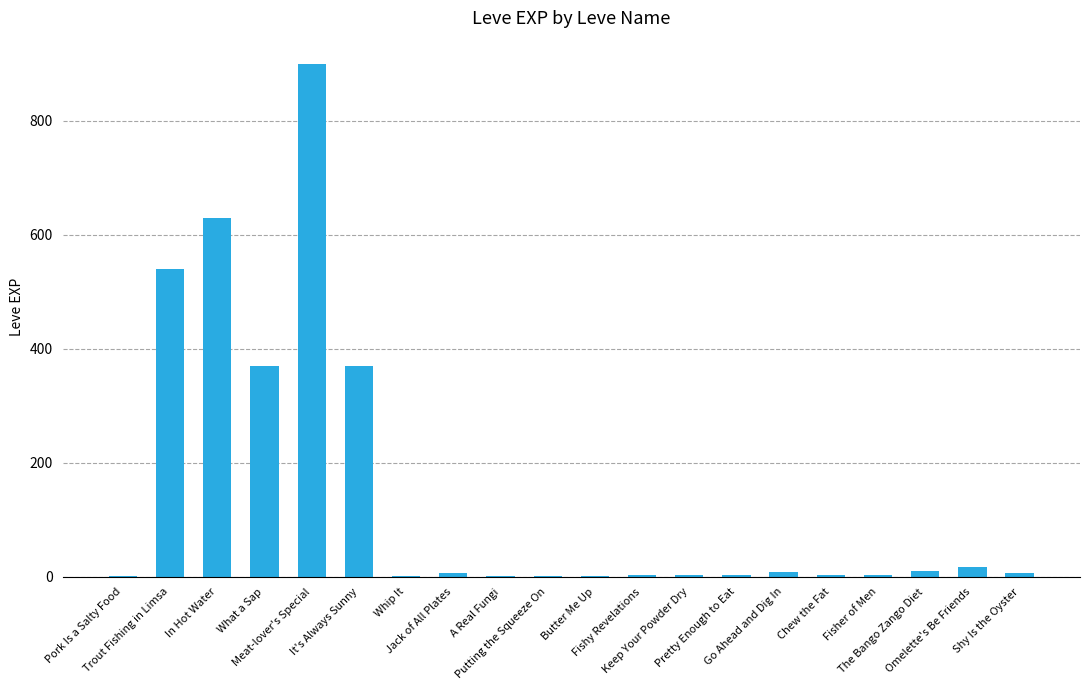

Which has a higher value, In Hot Water or Fisher of Men?

In Hot Water